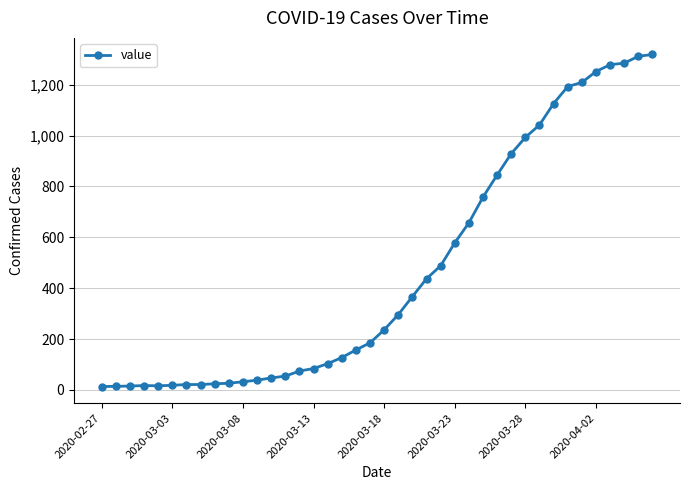

What is the sum of all values?

18687